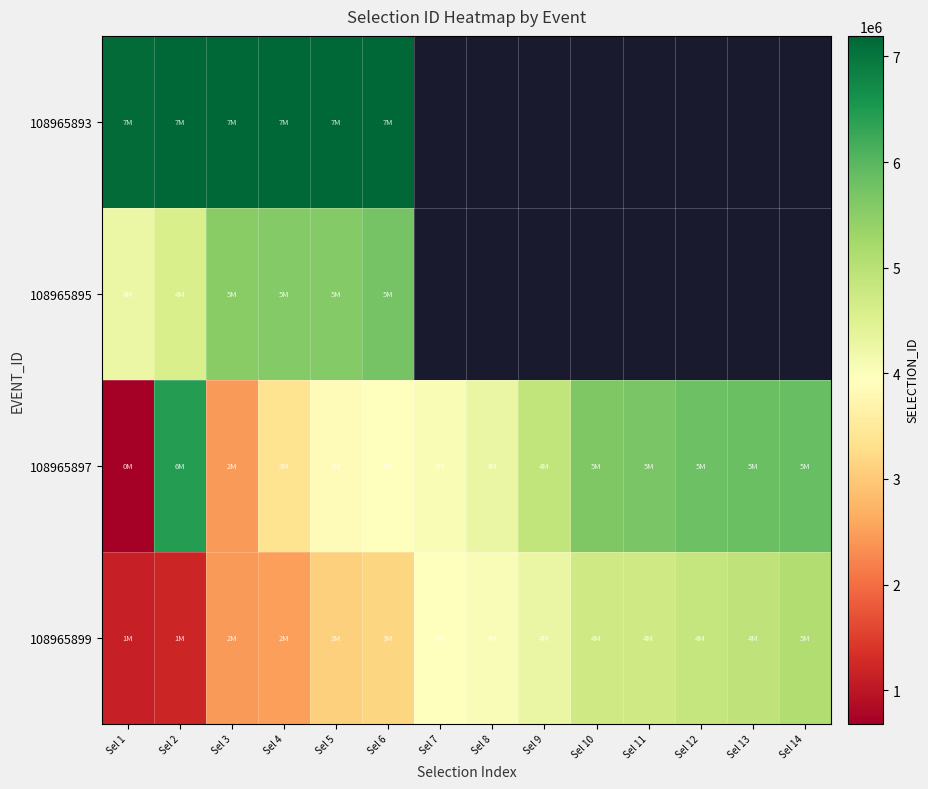

Is it true that 108965899 equals 3214672.2 at Sel 13?

False